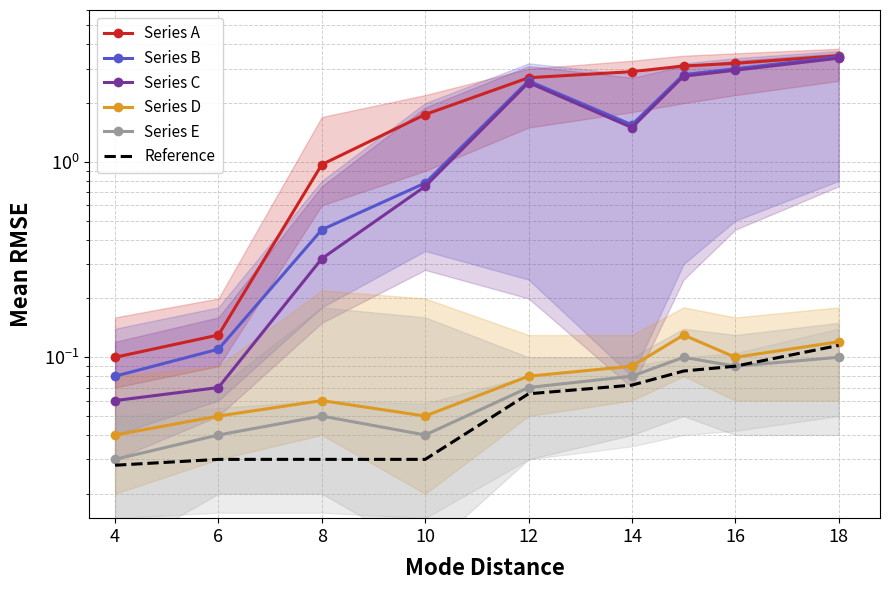

The value of Series E at 16 is 0.1. True or false?

True